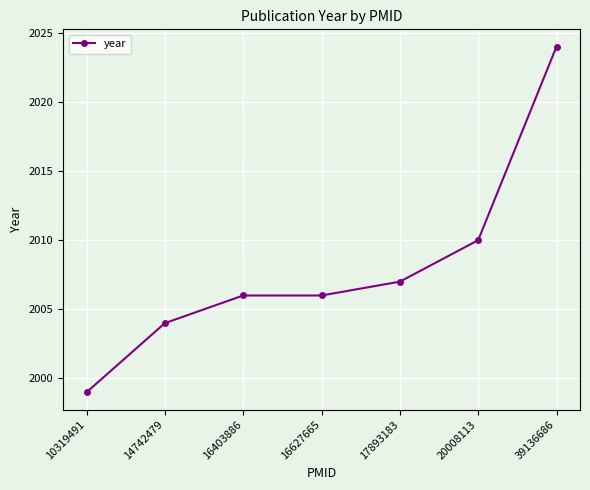

True or false: the data shows 1999 at 10319491.

True